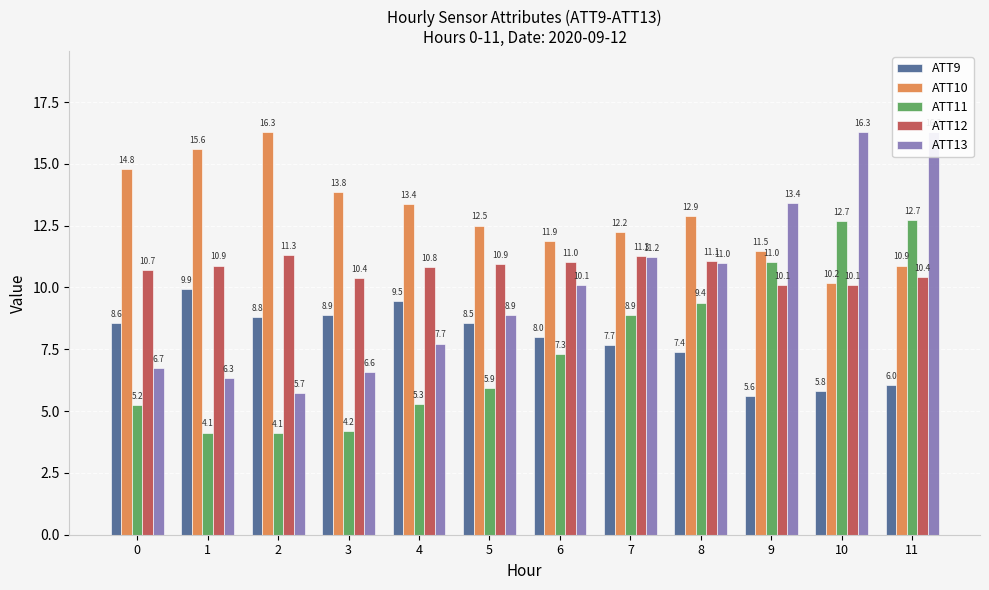

Where is ATT13 nearest to the value 11?

8